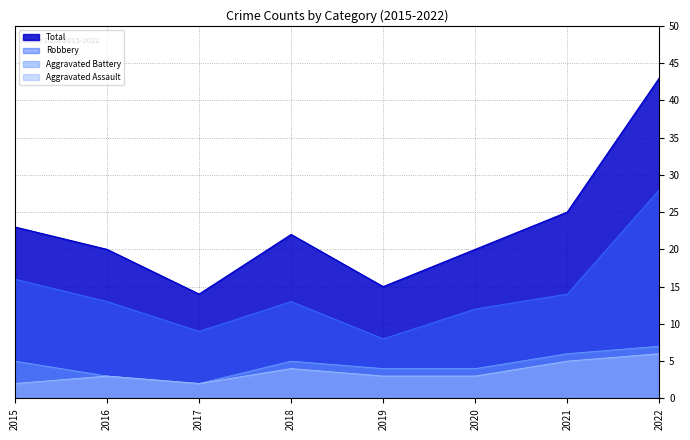

True or false: Aggravated Battery and Aggravated Assault cross at least once.

False